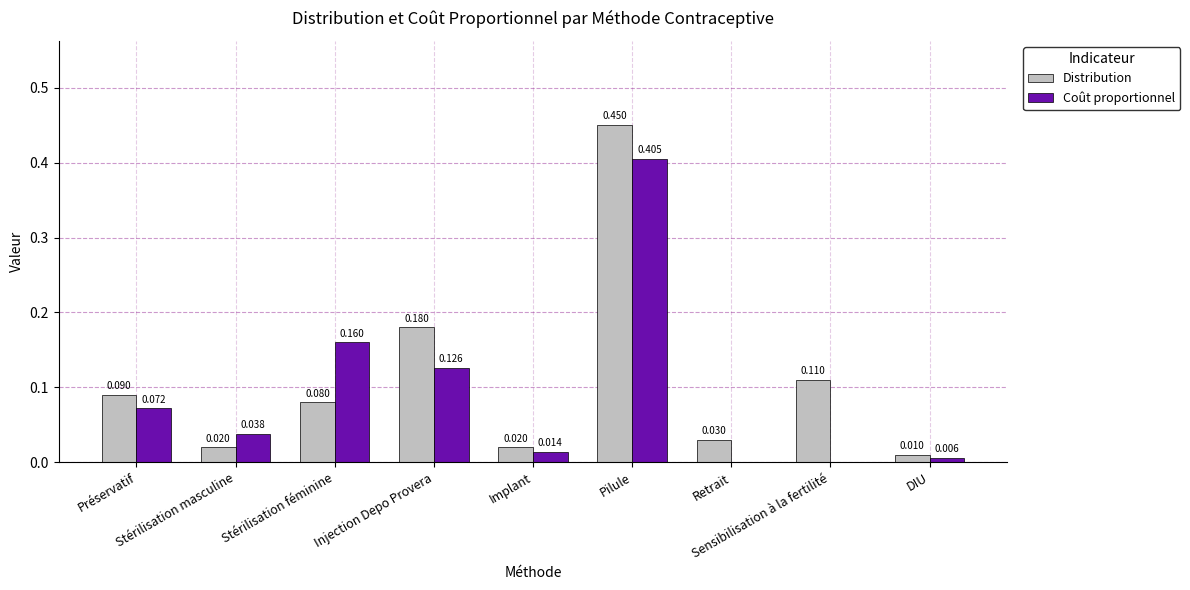

Which series has the largest total across all categories?

Distribution